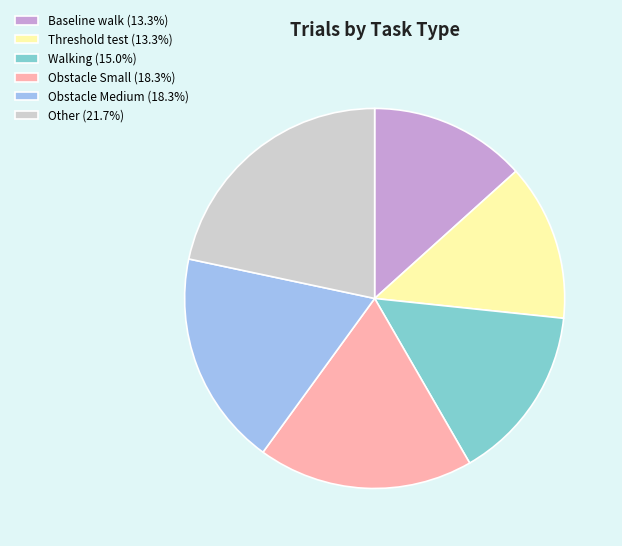

Does any single category account for the majority?

No